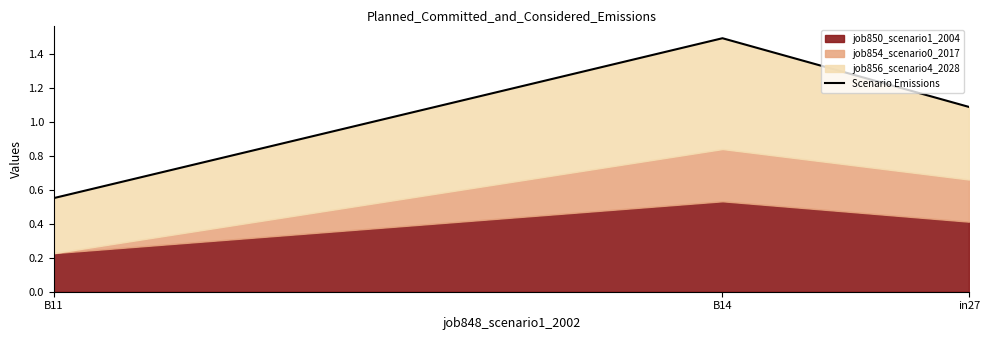

What is the label of the 2nd point from the right?

B14